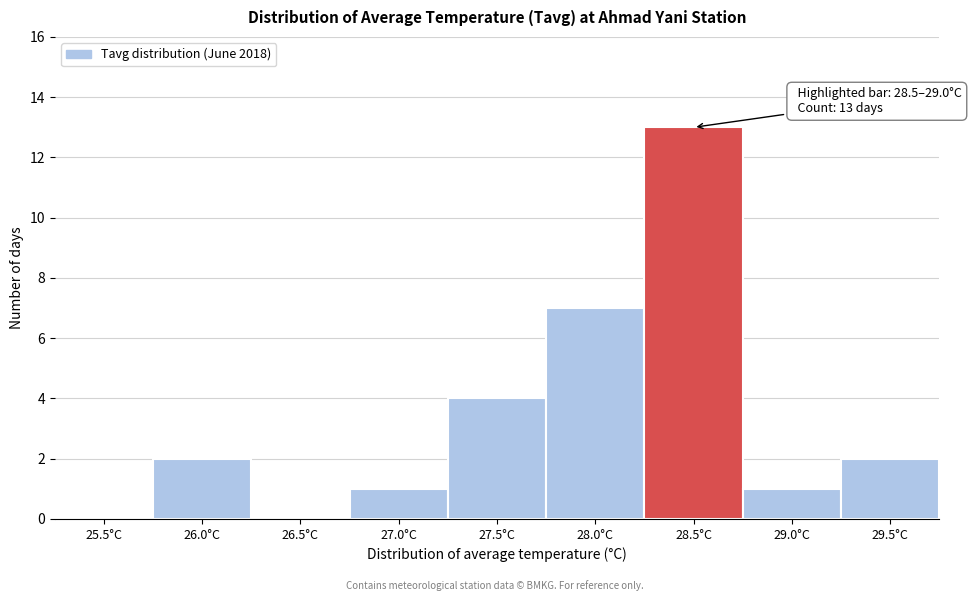

Reading left to right, list all the values displayed in this chart.

25.5°C=0	26.0°C=2	26.5°C=0	27.0°C=1	27.5°C=4	28.0°C=7	28.5°C=13	29.0°C=1	29.5°C=2